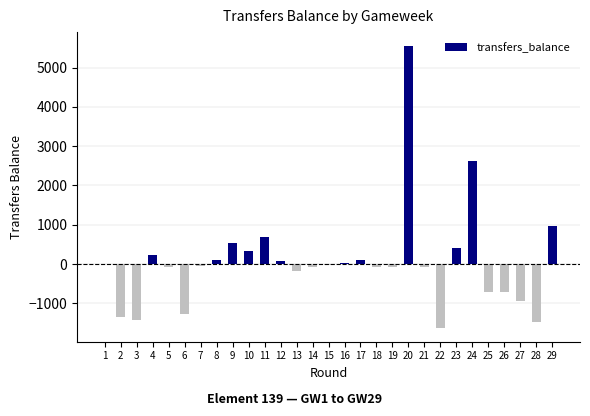

What is the sum of all values?

1544